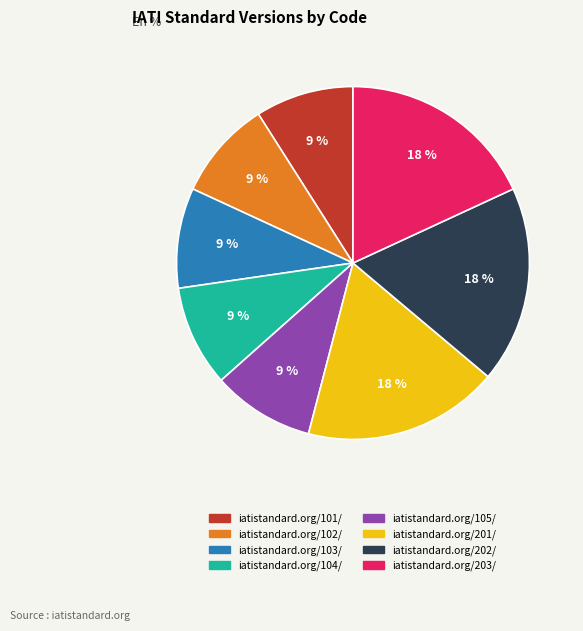

True or false: iatistandard.org/102/ accounts for 1% of the total.

False